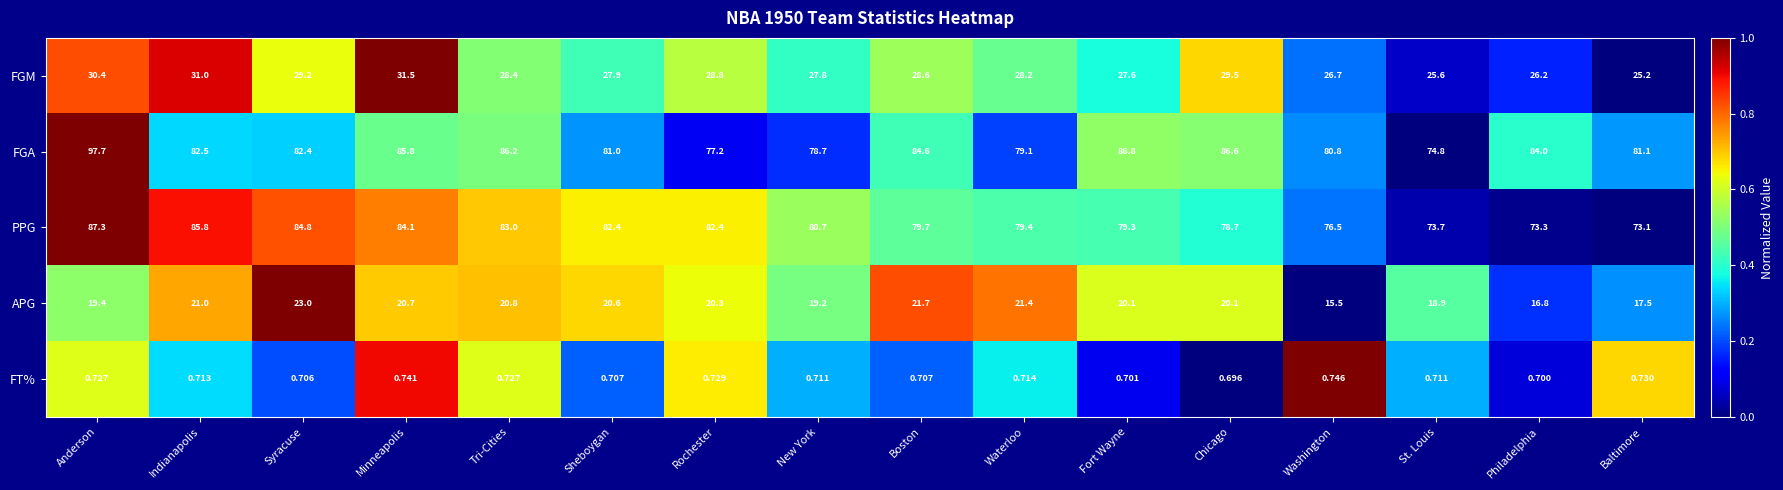

Which series has the widest spread of values?

FGA